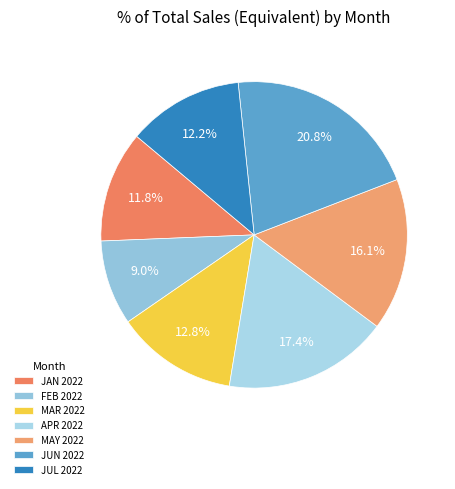

How many slices are in this pie chart?

7